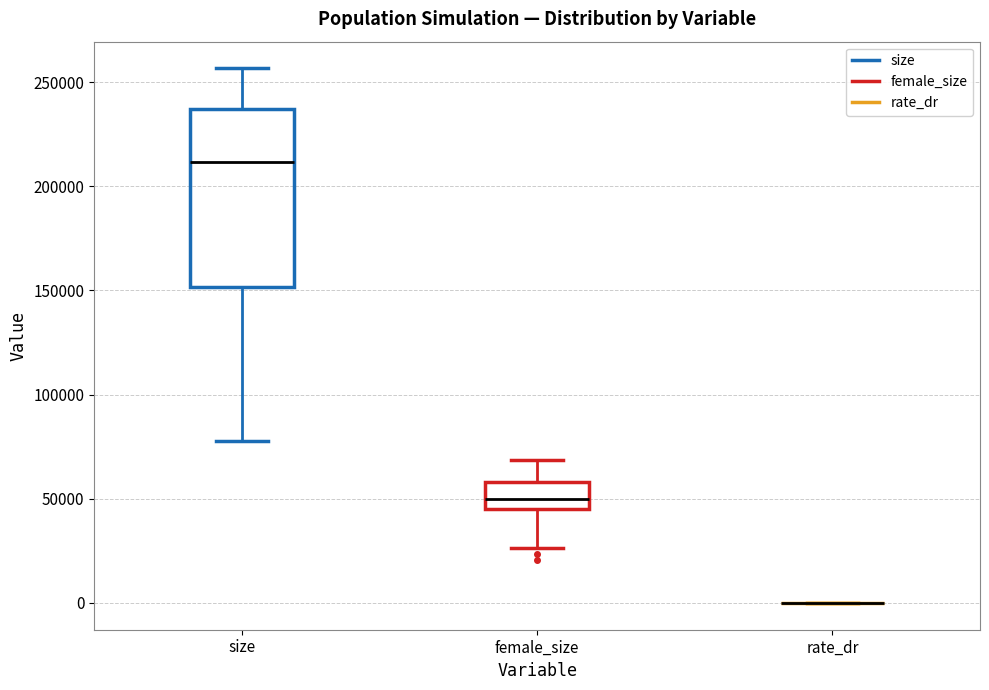

Reading left to right, transcribe this box plot: for each box, give where its median line is, the range the box spans, and where its two whiskers end, as read against the y-axis. The values are not printed on the chart, so give them approximately, as read against the axis.

size: median 210000, box 150000 to 235000, whiskers 80000 to 255000
female_size: median 50000, box 45000 to 60000, whiskers 25000 to 70000
rate_dr: box collapsed to a line at 0, whiskers 0 to 0